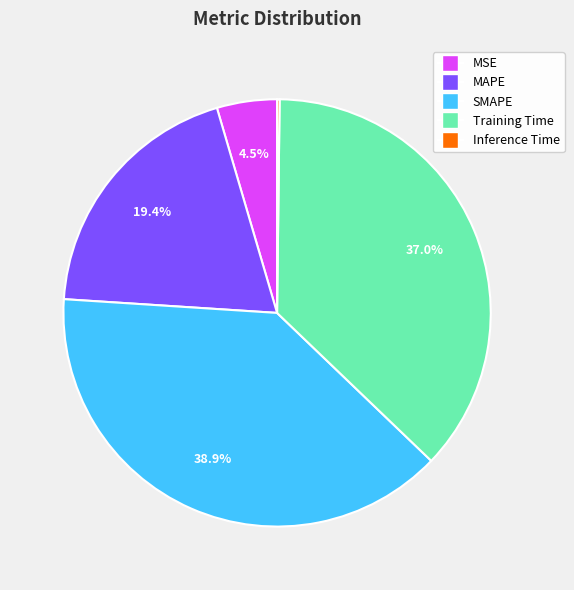

To the nearest percent, what is the average slice percentage?

20%